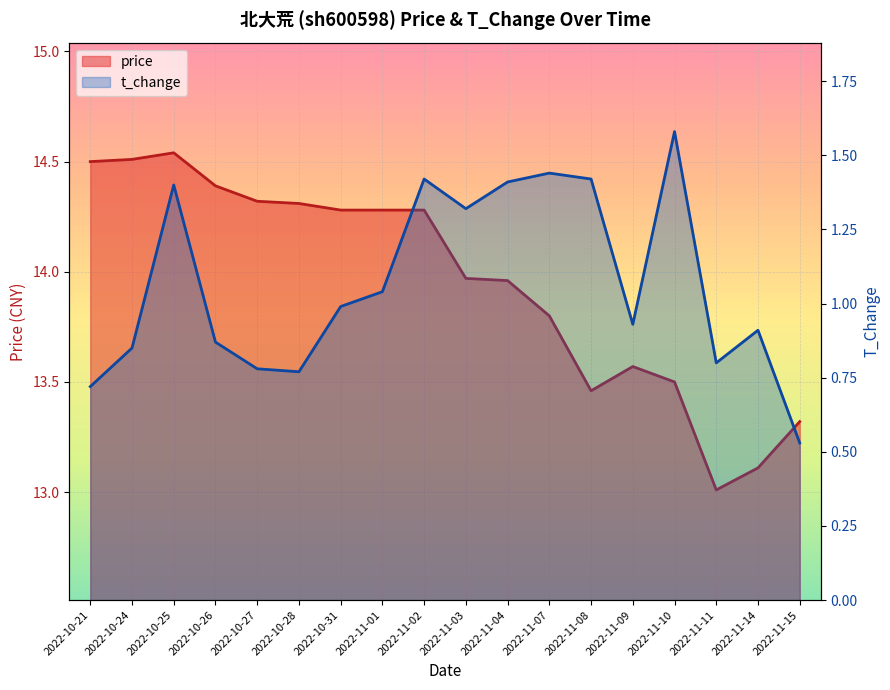

True or false: price and t_change intersect in this chart.

False